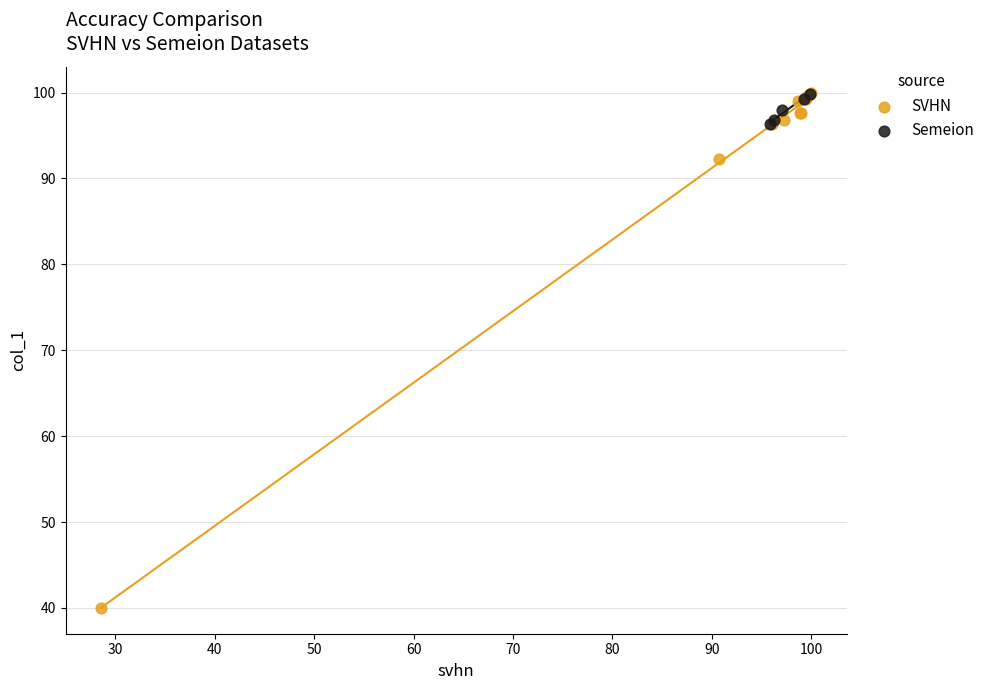

Which series reaches the minimum Y coordinate?

SVHN